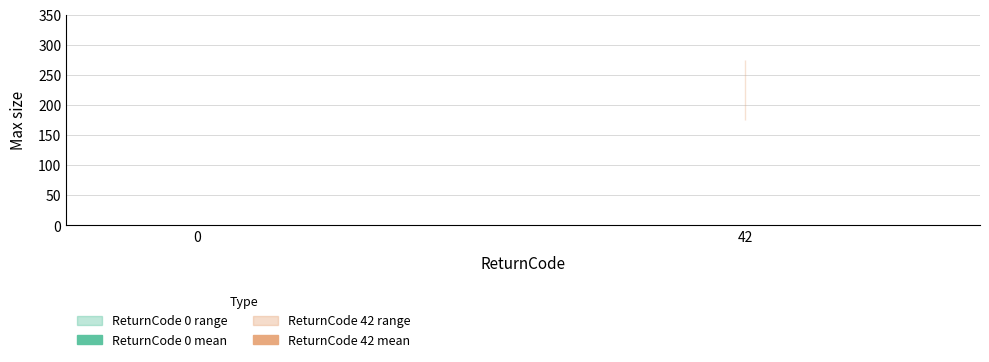

True or false: there are more than 1 points higher than both neighbors.

False